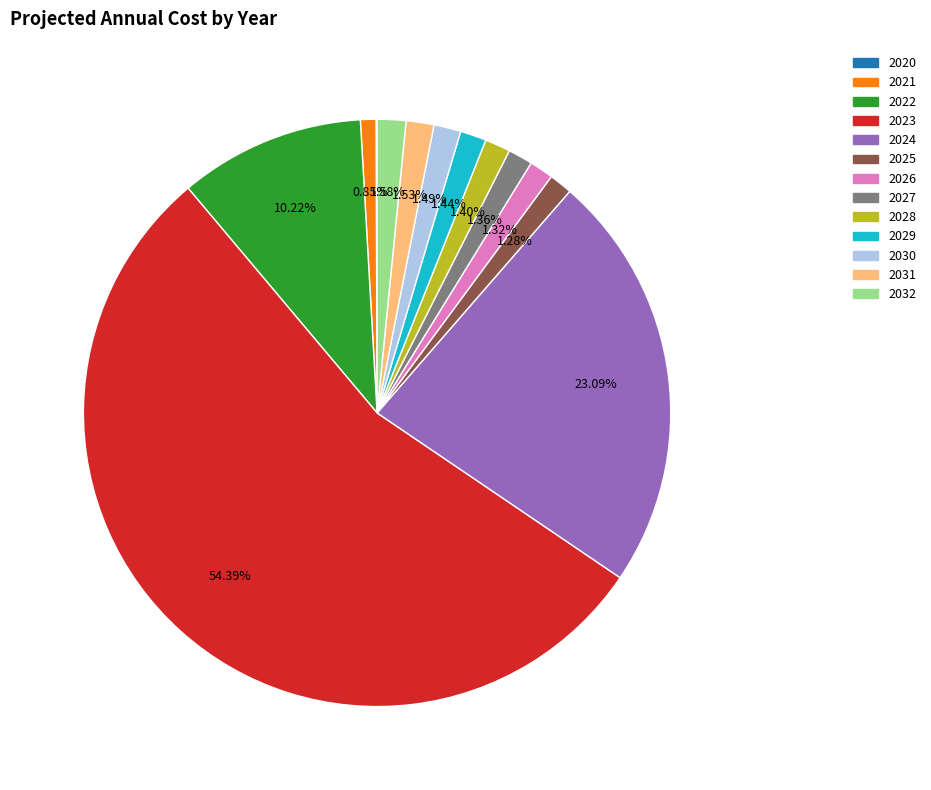

What percentage is the 2027 slice, to the nearest percent?

1%